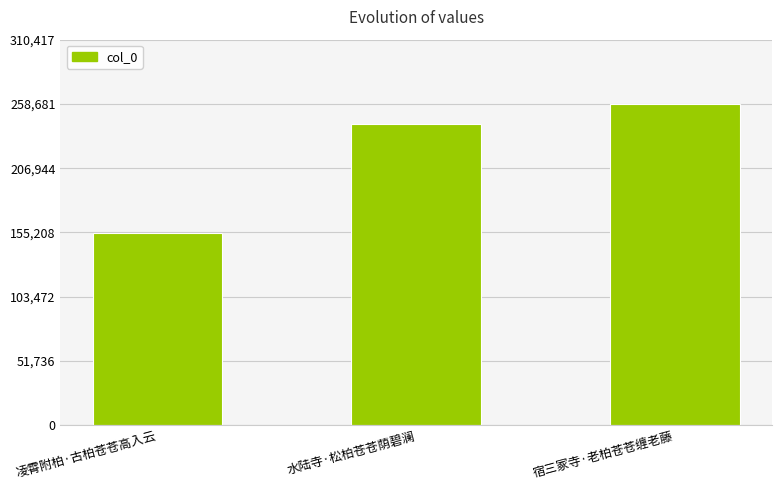

Which label corresponds to the largest value in the chart?

宿三冢寺·老柏苍苍缠老藤